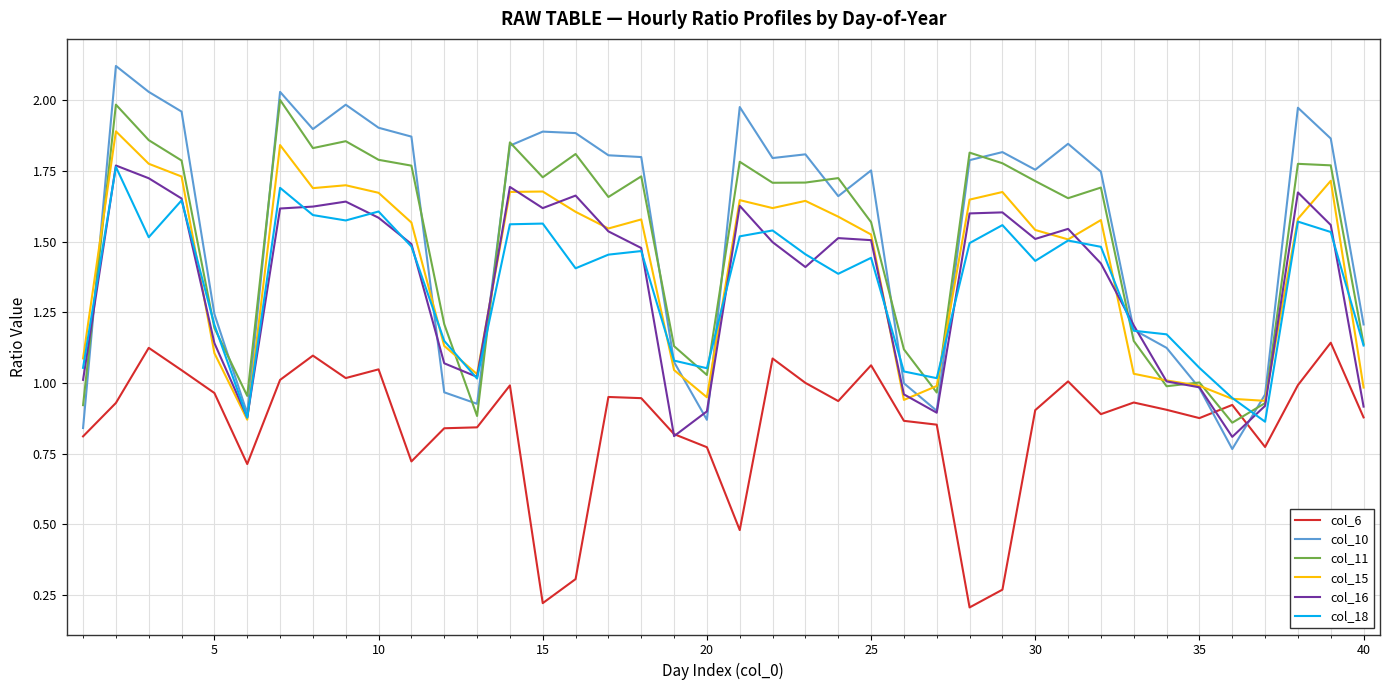

What is the highest value of the col_10 series?

2.1